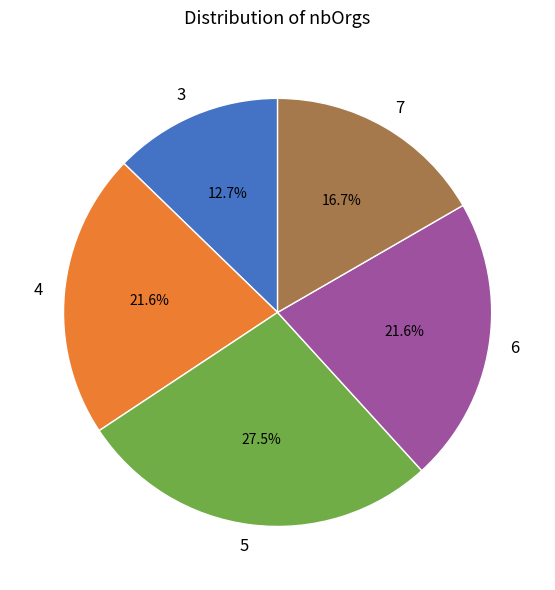

Approximately how many times larger is the value at 5 compared to 3?

2.2